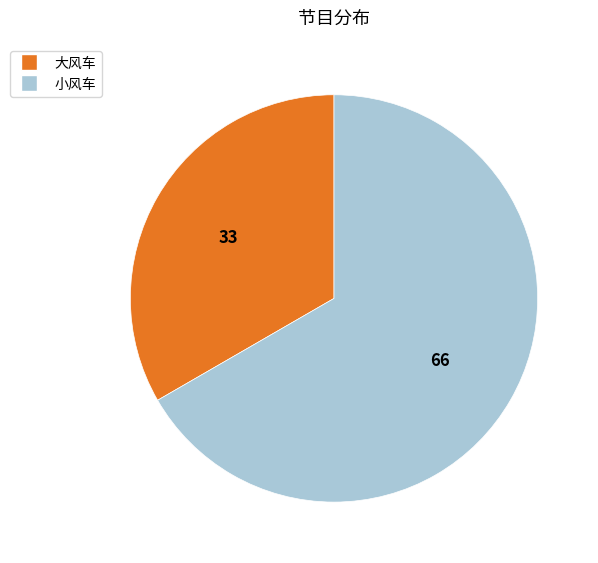

Between 小风车 and 大风车, which is larger?

小风车